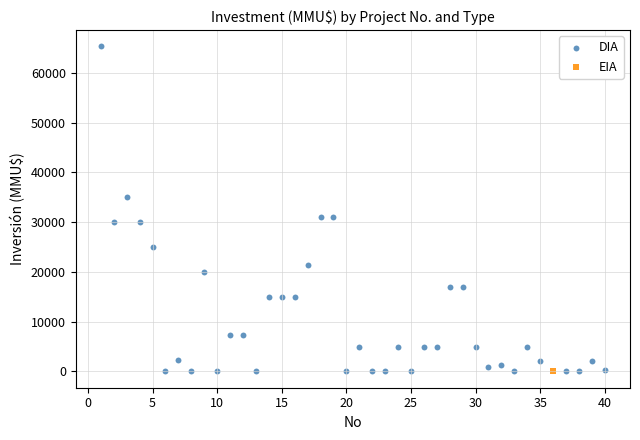

What are all the series names shown in the legend?

DIA, EIA